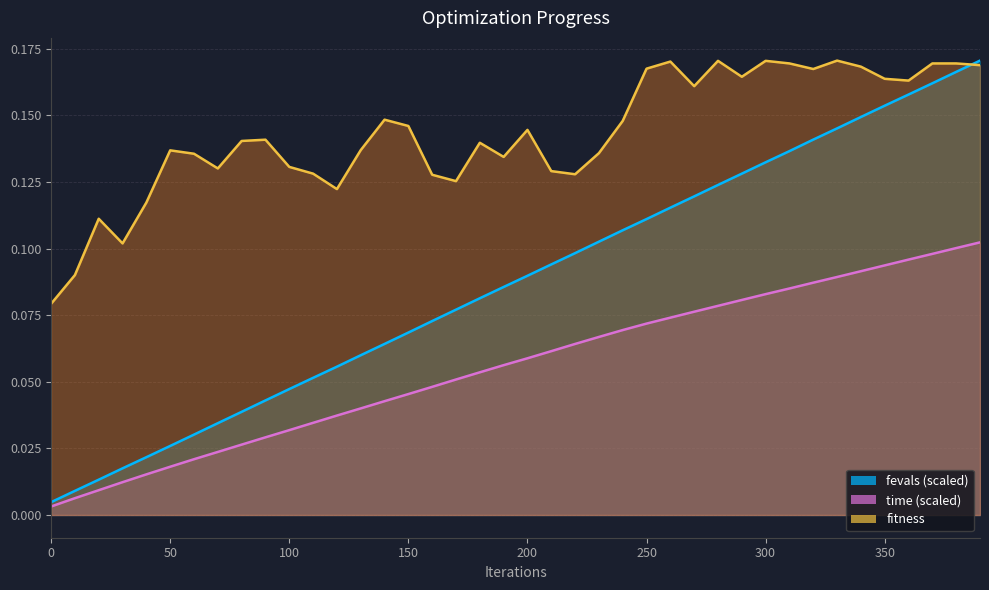

Reading right to left, extract all data points from this chart.

fitness: 0.2	0.2	0.2	0.2	0.2	0.2	0.2	0.2	0.2	0.2	0.2	0.2	0.2	0.2	0.2	0.1	0.1	0.1	0.1	0.1	0.1	0.1	0.1	0.1	0.1	0.1	0.1	0.1	0.1	0.1	0.1	0.1	0.1	0.1	0.1	0.1	0.1	0.1	0.1	0.1
time: 0.1	0.1	0.1	0.1	0.1	0.1	0.1	0.1	0.1	0.1	0.1	0.1	0.1	0.1	0.1	0.1	0.1	0.1	0.1	0.1	0.1	0.1	0.1	0.0	0.0	0.0	0.0	0.0	0.0	0.0	0.0	0.0	0.0	0.0	0.0	0.0	0.0	0.0	0.0	0.0
fevals_scaled: 0.2	0.2	0.2	0.2	0.2	0.1	0.1	0.1	0.1	0.1	0.1	0.1	0.1	0.1	0.1	0.1	0.1	0.1	0.1	0.1	0.1	0.1	0.1	0.1	0.1	0.1	0.1	0.1	0.1	0.0	0.0	0.0	0.0	0.0	0.0	0.0	0.0	0.0	0.0	0.0